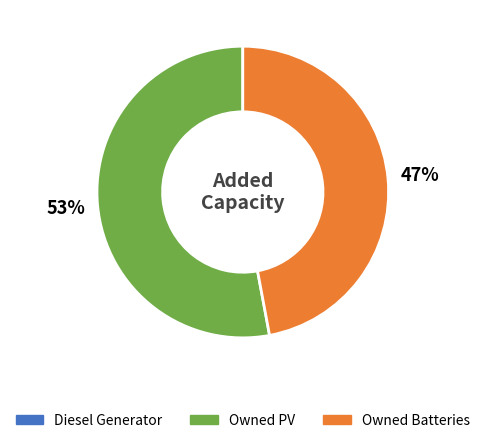

To the nearest percent, what is the difference between the largest and smallest slice percentages?

6%